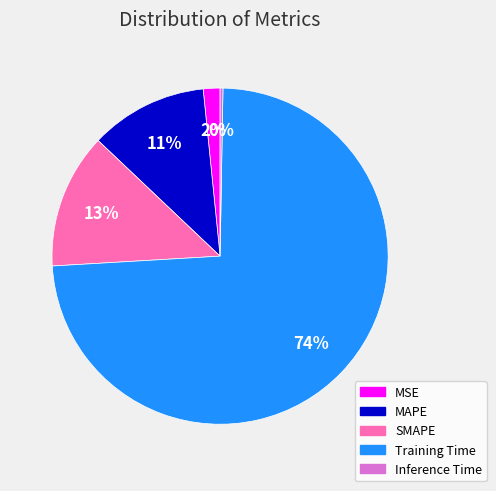

To the nearest percent, what is the combined percentage of MAPE and Training Time?

85%